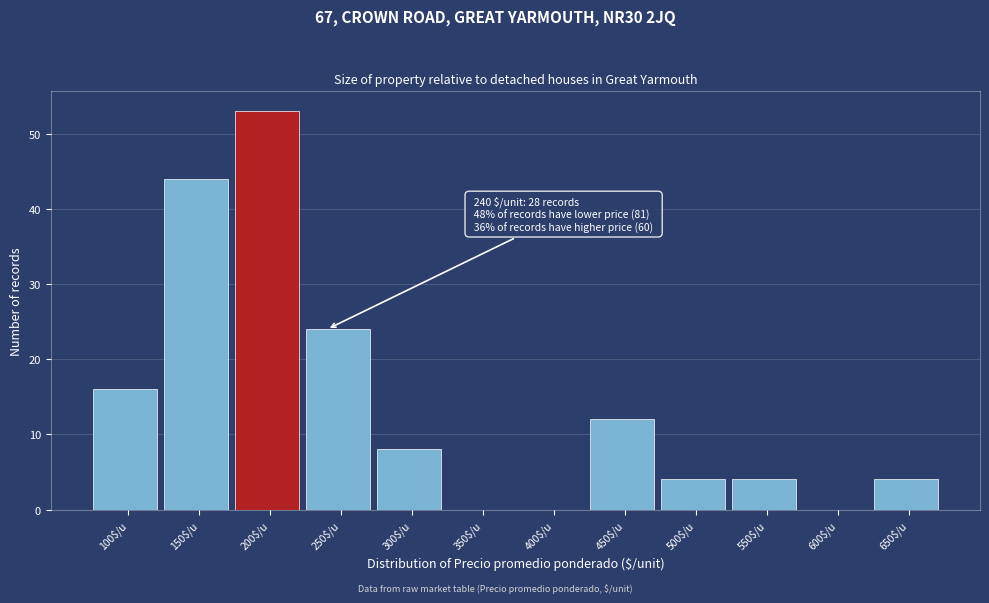

True or false: the data shows 1 at 500$/u.

False